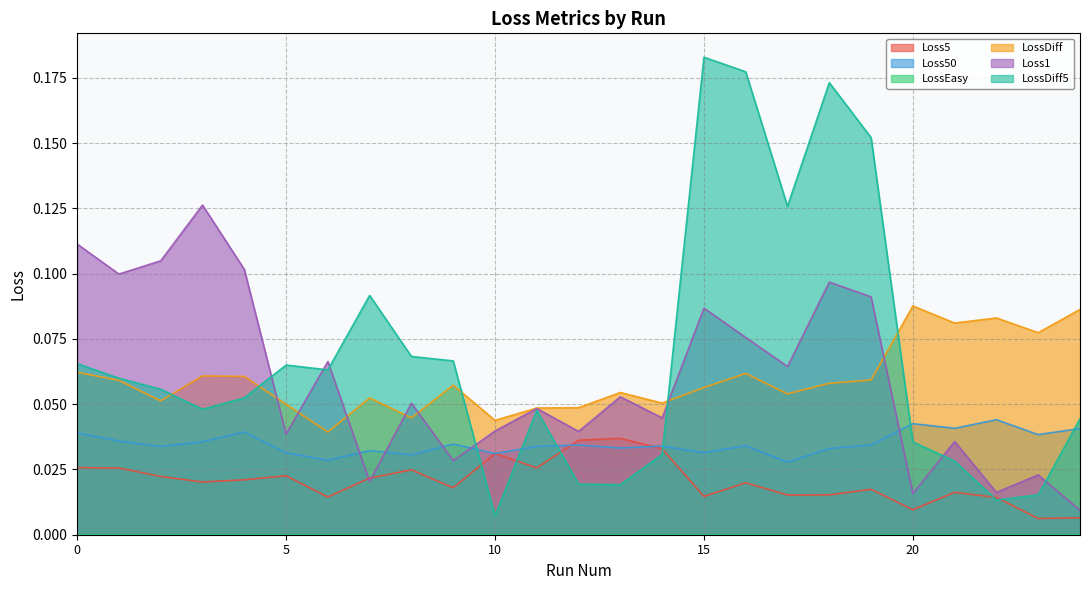

What is the maximum value for Loss1?

0.1